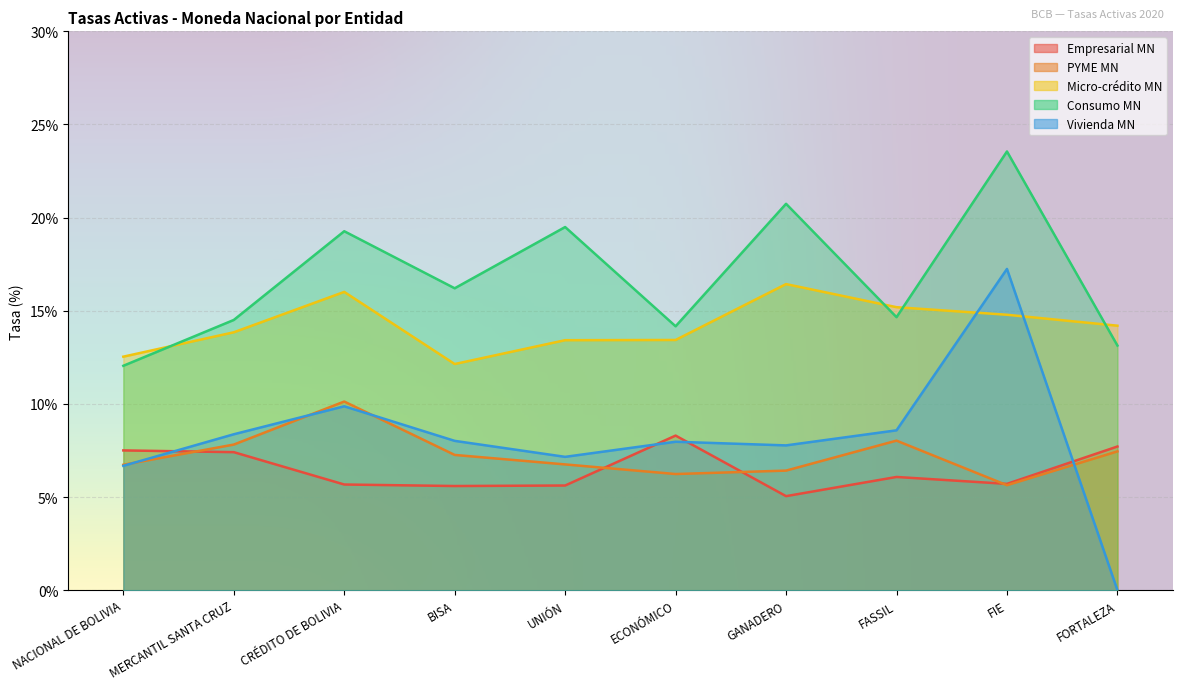

What is the difference between the highest and lowest values at FIE?

17.9